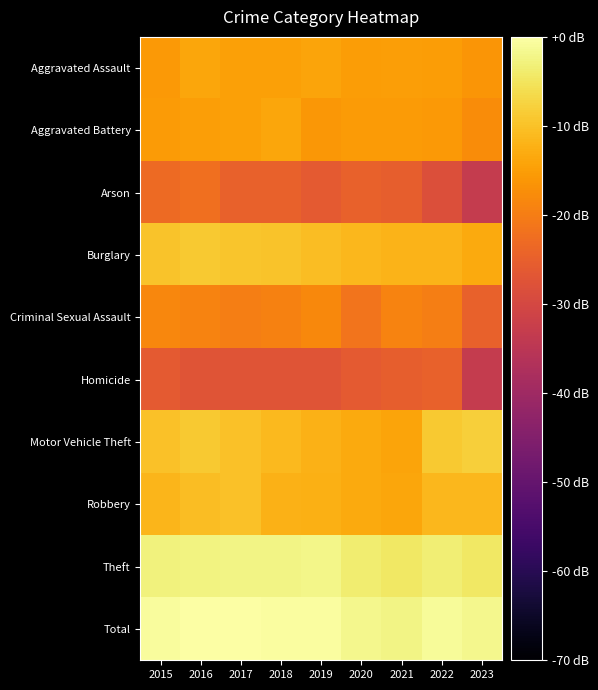

What is the spread (max minus min) of values at 2022?

27.3